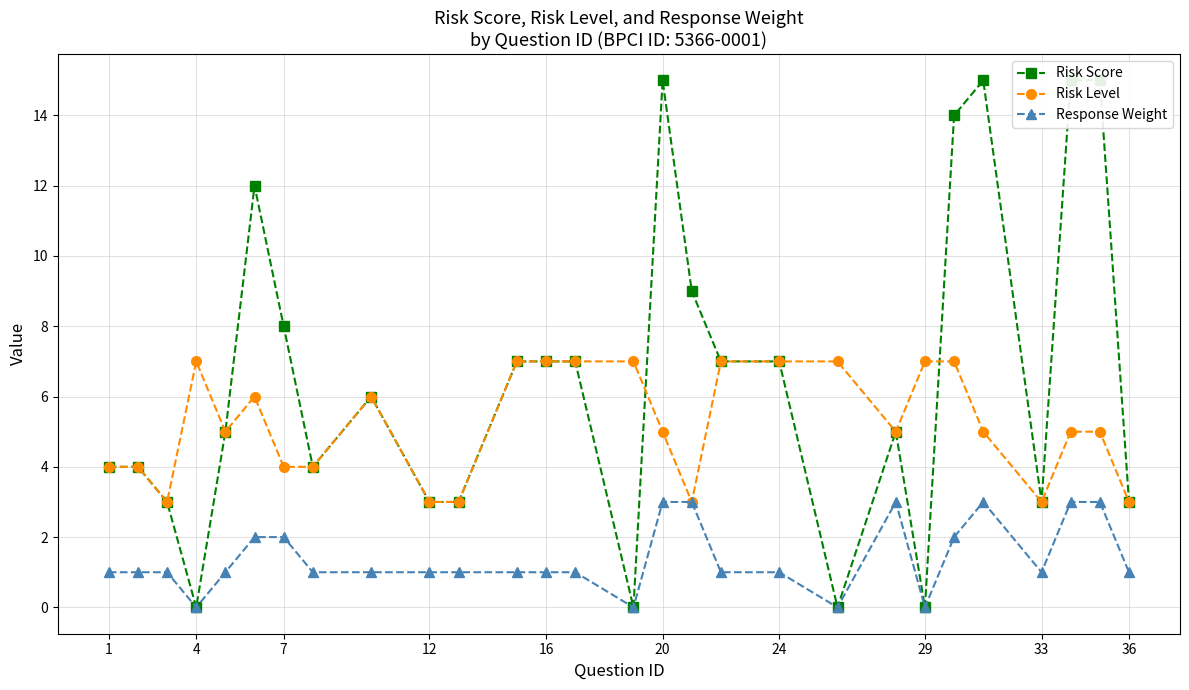

The value of Risk Level at 33 is 1. True or false?

False